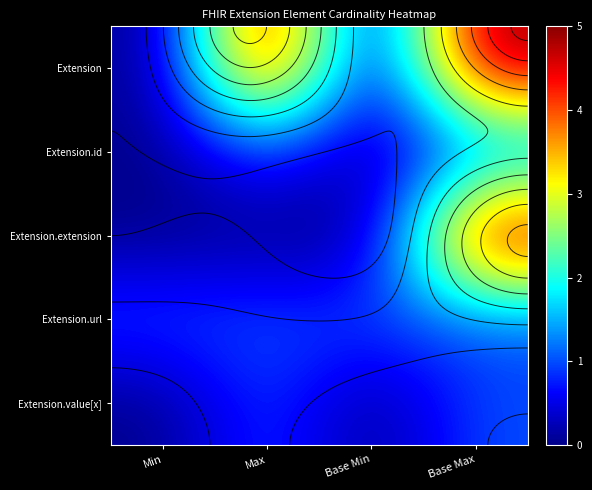

At which category is the sum across all series the highest?

Base Max